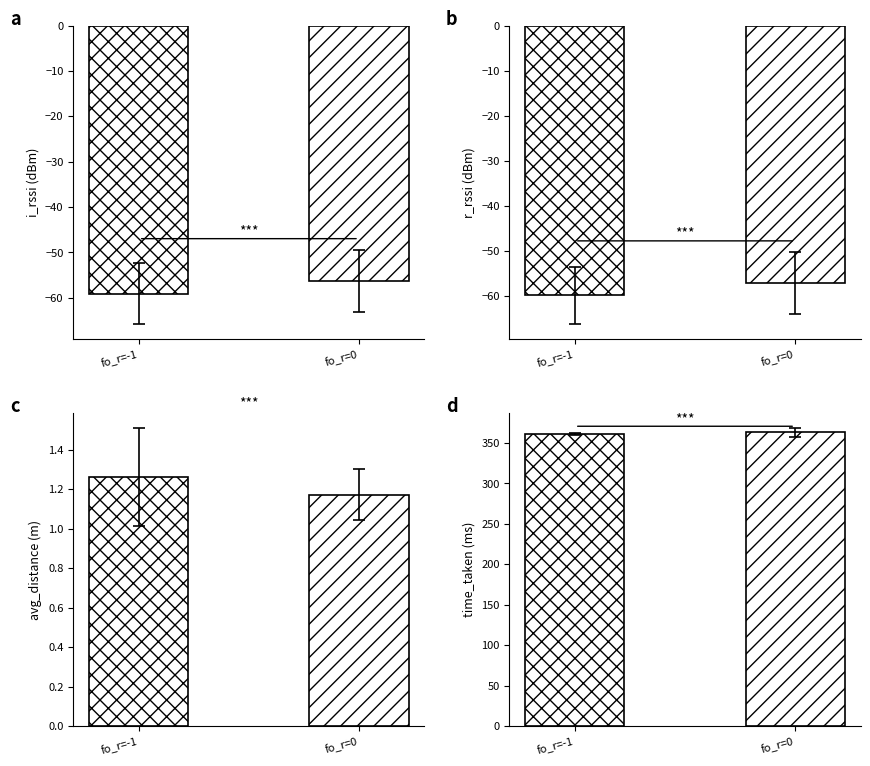

Which series changed the most between fo_r=0 and fo_r=0?

time_taken